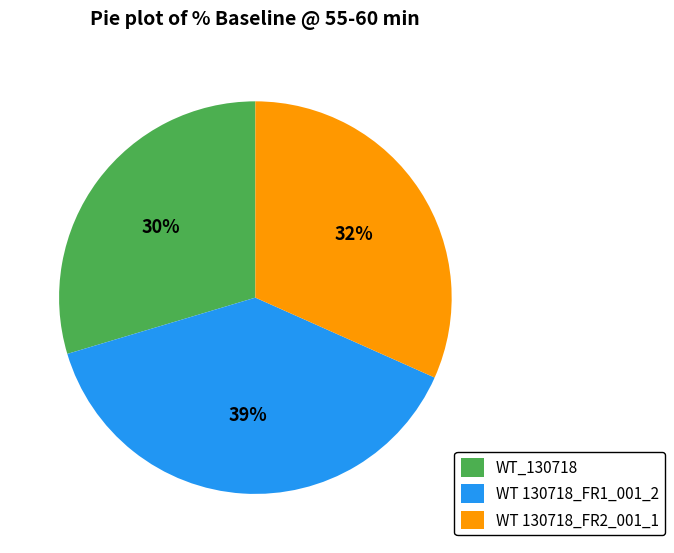

To the nearest percent, what is the difference between the WT 130718_FR2_001_1 and WT_130718 slice percentages?

2%